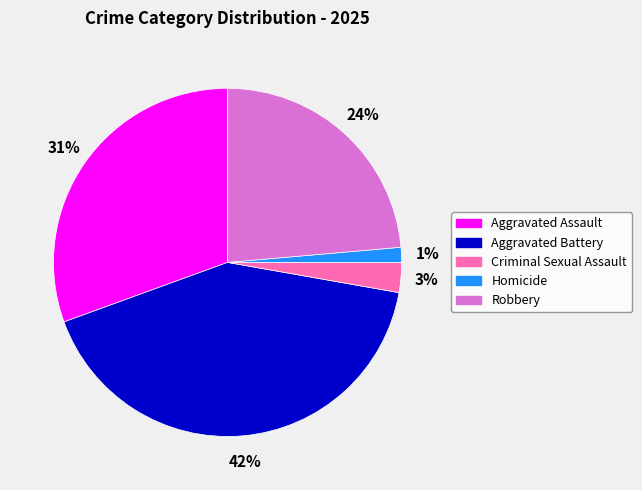

The Robbery slice represents 37% of the pie. True or false?

False